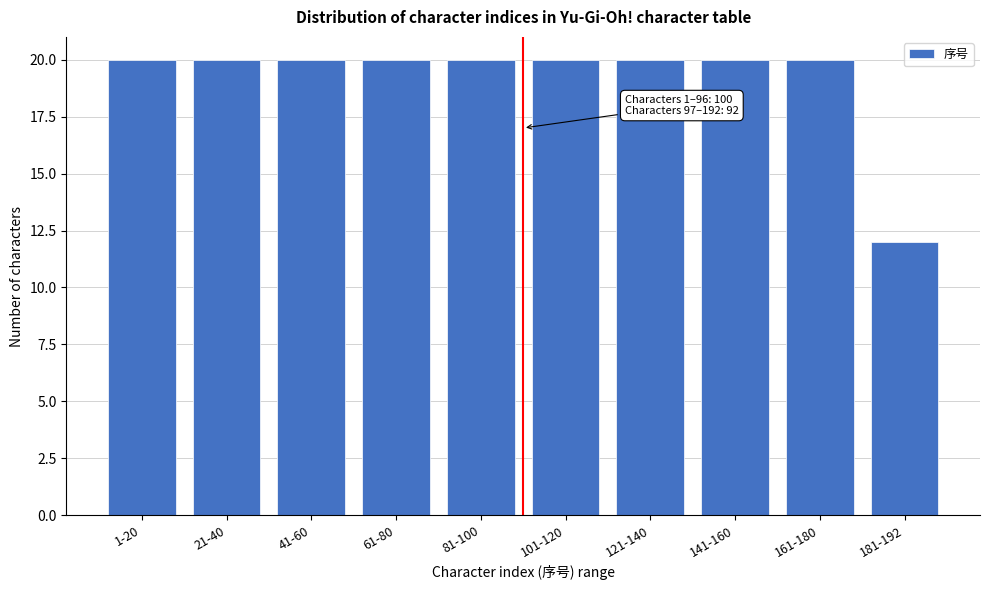

Reading right to left, extract all data points from this chart.

12	20	20	20	20	20	20	20	20	20